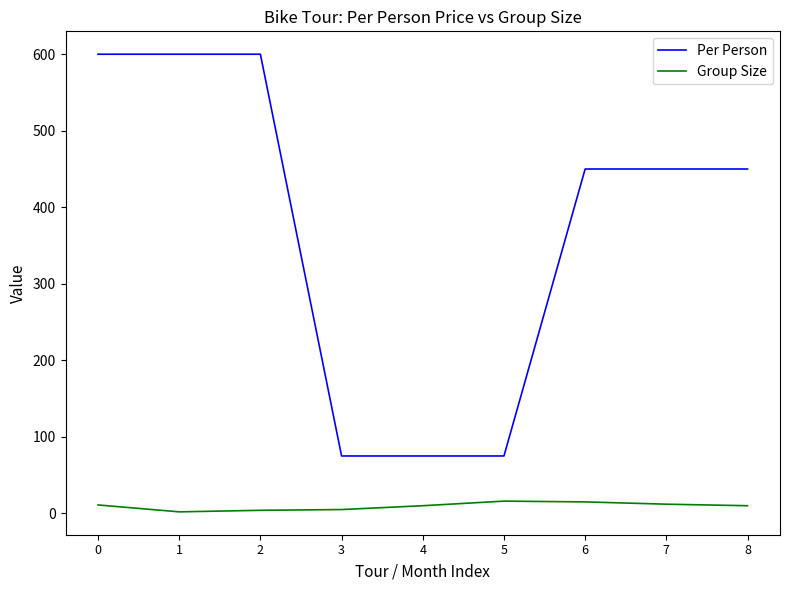

At 6, list the series in order from smallest to largest.

Group Size, Per Person